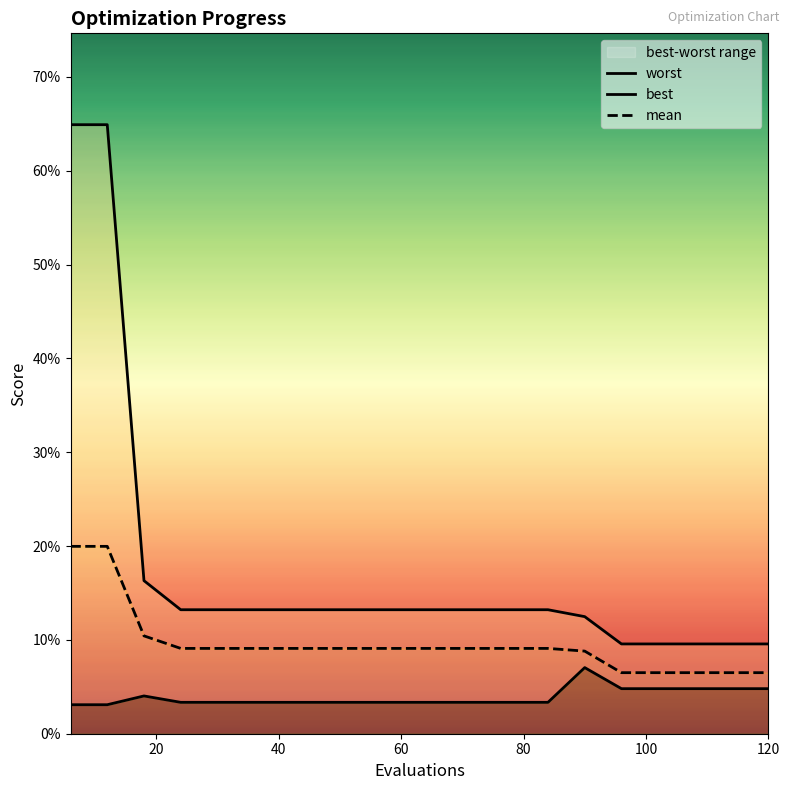

Reading right to left, transcribe all the data shown in this chart.

worst: 0.1	0.1	0.1	0.1	0.1	0.1	0.1	0.1	0.1	0.1	0.1	0.1	0.1	0.1	0.1	0.1	0.1	0.2	0.6	0.6
best: 0.0	0.0	0.0	0.0	0.0	0.1	0.0	0.0	0.0	0.0	0.0	0.0	0.0	0.0	0.0	0.0	0.0	0.0	0.0	0.0
mean: 0.1	0.1	0.1	0.1	0.1	0.1	0.1	0.1	0.1	0.1	0.1	0.1	0.1	0.1	0.1	0.1	0.1	0.1	0.2	0.2